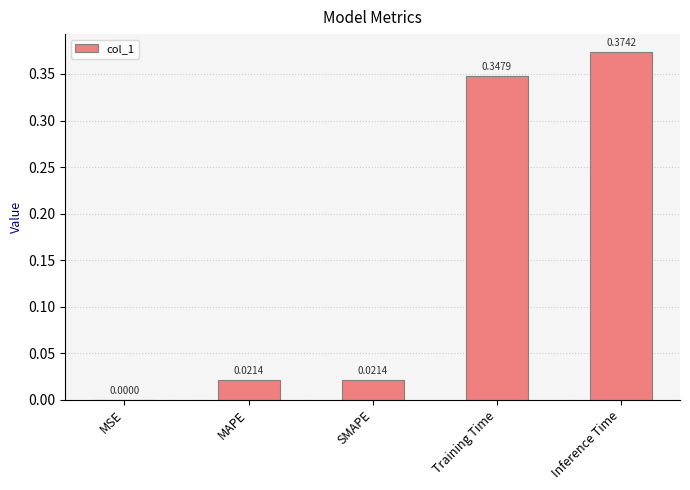

Which has a higher value, MAPE or MSE?

MAPE